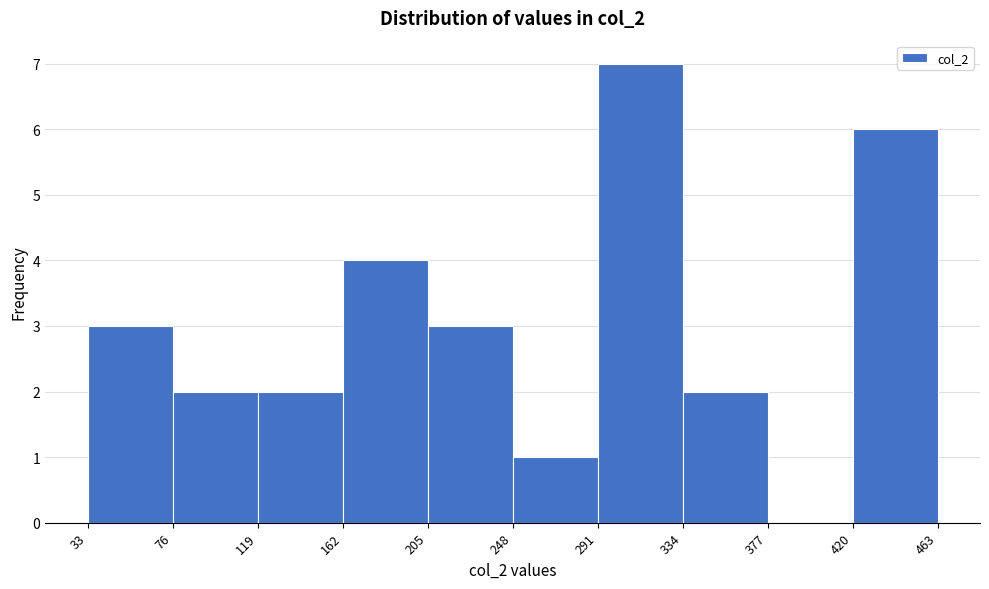

Reading left to right, list every bar in this chart as the range it spans on the x-axis followed by its height. The values are not printed on the chart, so give them approximately, as read against the axis.

33 to 76: 3
76 to 119: 2
119 to 162: 2
162 to 205: 4
205 to 248: 3
248 to 291: 1
291 to 334: 7
334 to 377: 2
377 to 420: 0
420 to 463: 6